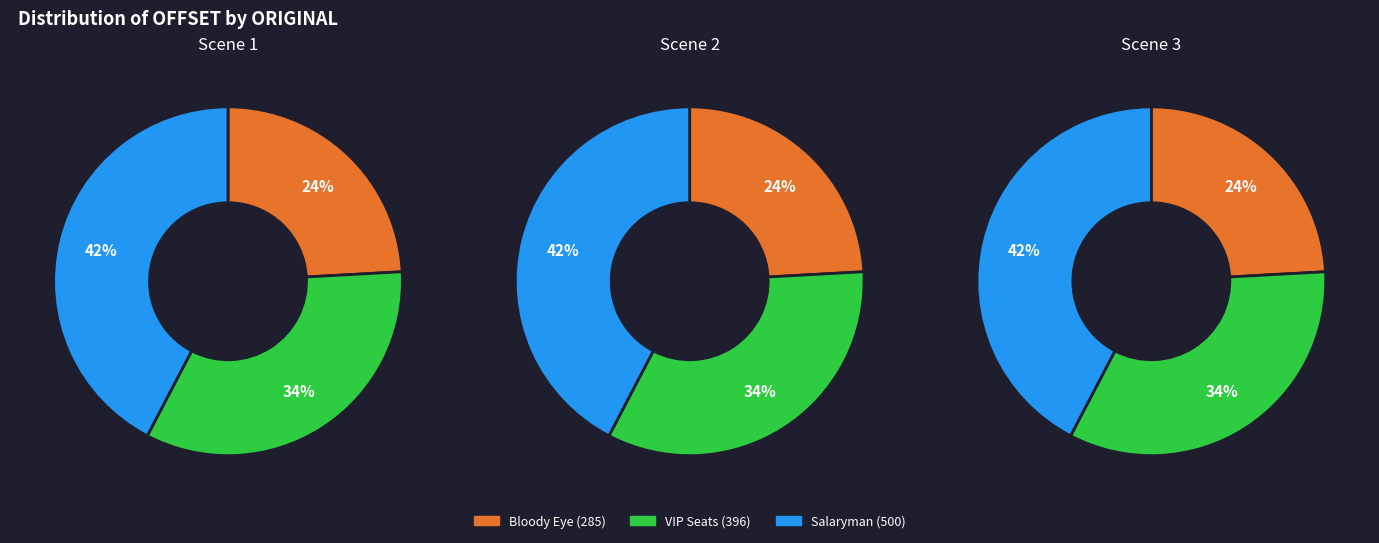

Which has a higher value, 396 or 285?

396